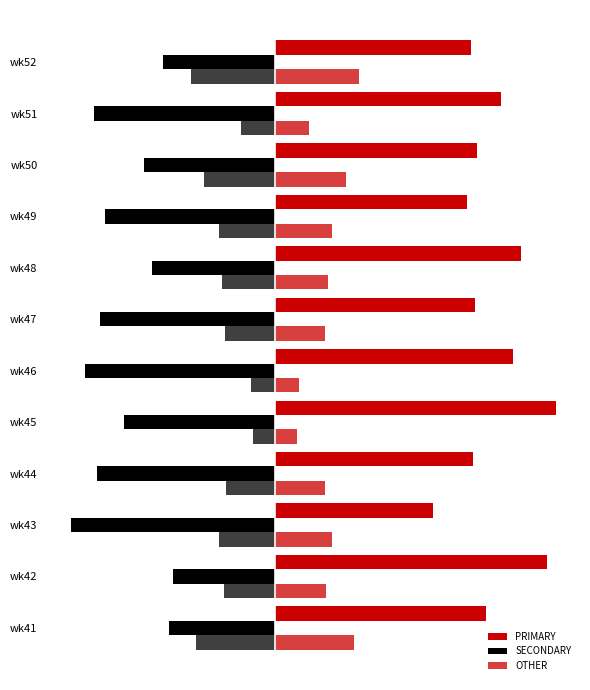

Rank the series at wk50 from lowest to highest value.

SECONDARY, OTHER, PRIMARY